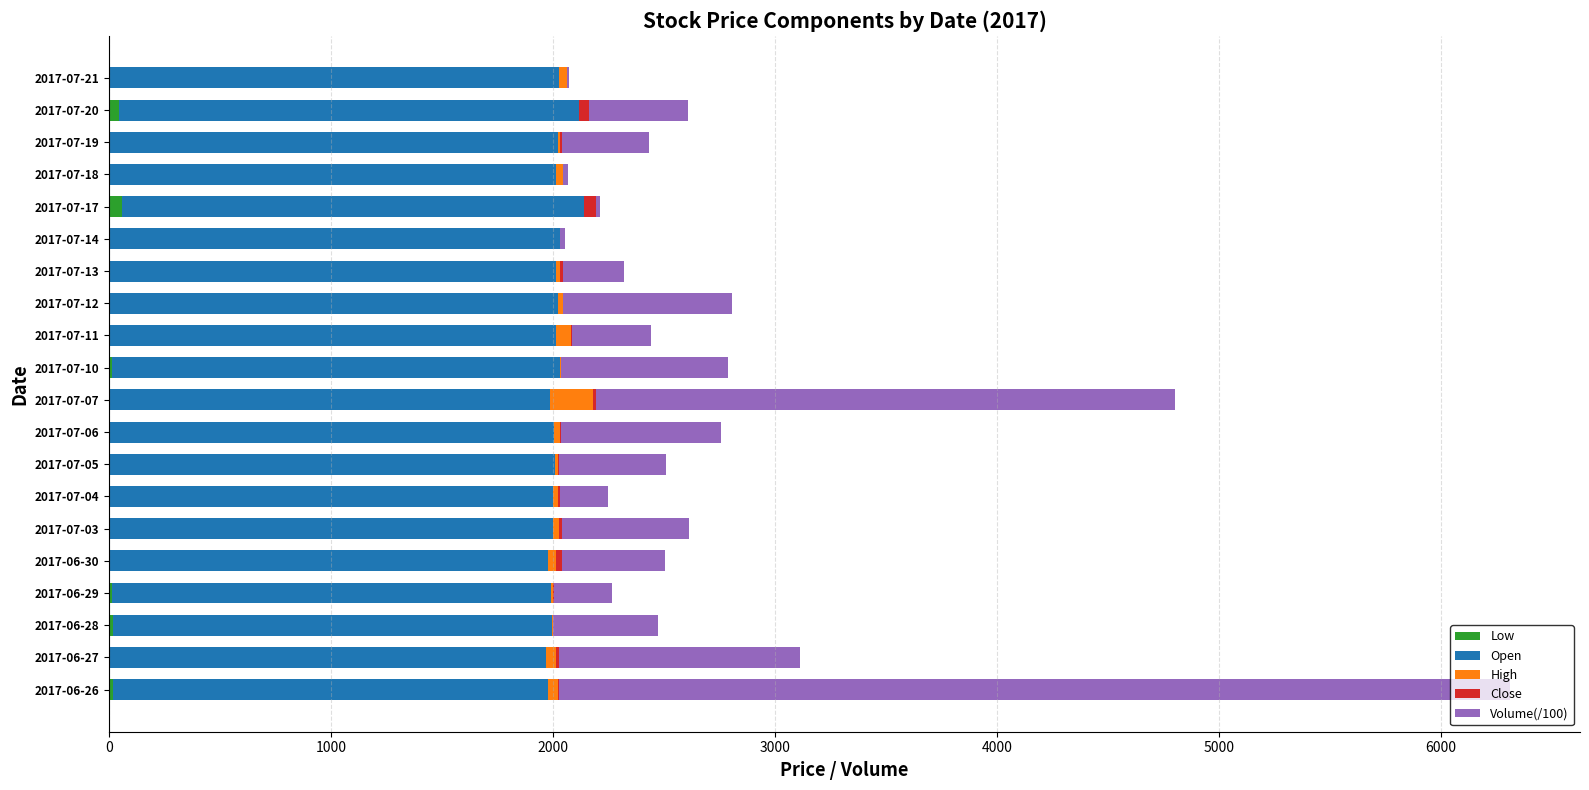

At which category is the sum across all series the highest?

2017-06-26